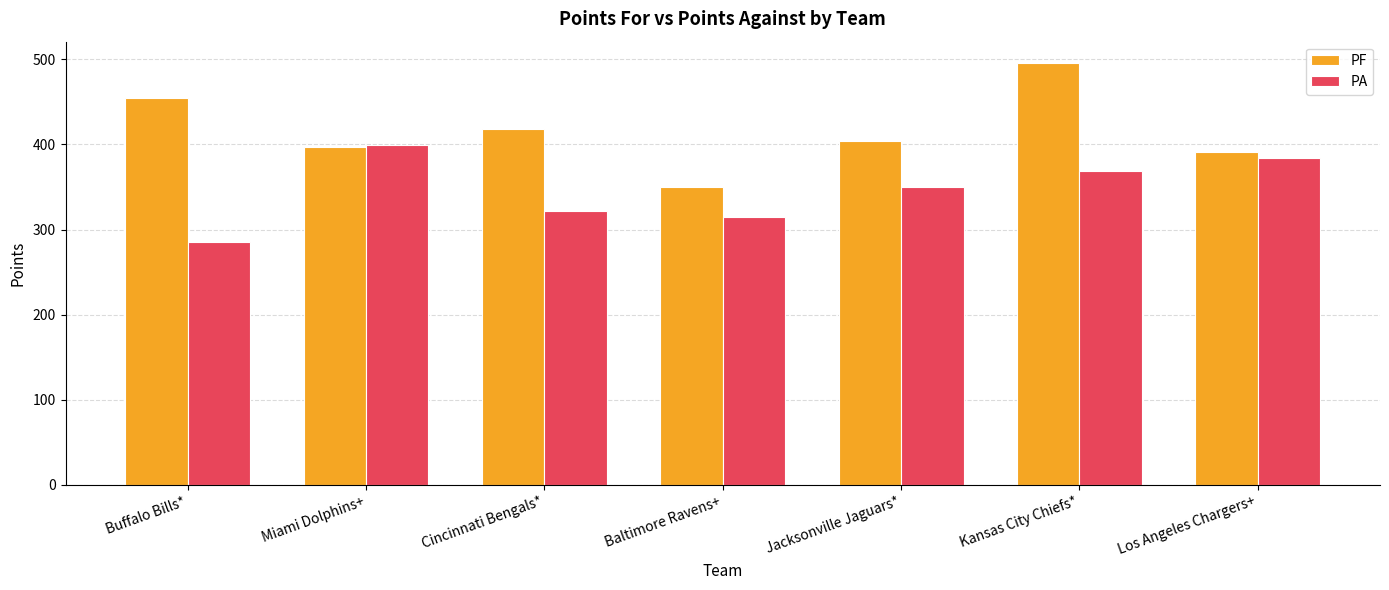

How many distinct data groups are displayed?

2